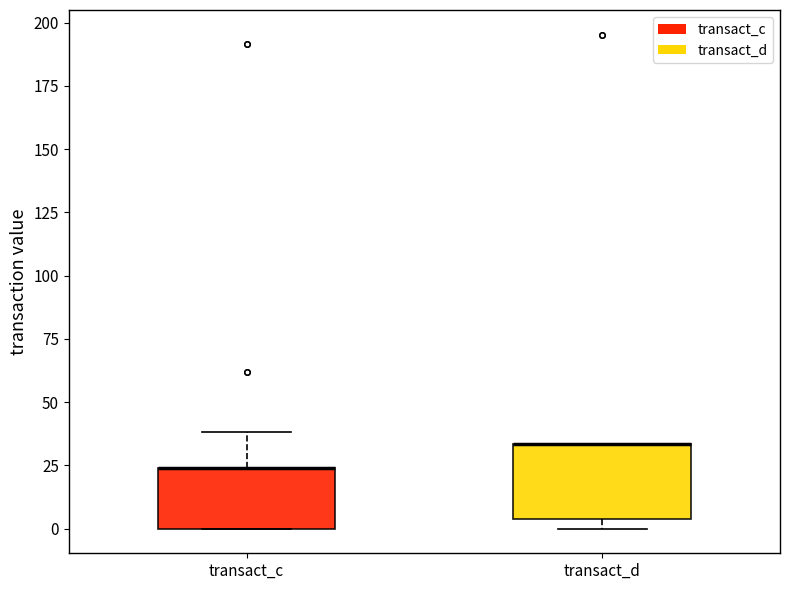

Reading left to right, read every box against the y-axis: the position of its median line, the range the box covers, and the ends of its whiskers. The values are not printed on the chart, so give them approximately, as read against the axis.

transact_c: median 25 (drawn on the box's upper edge), box 0 to 25, whiskers 0 to 40
transact_d: median 35 (drawn on the box's upper edge), box 5 to 35, whiskers 0 to 35